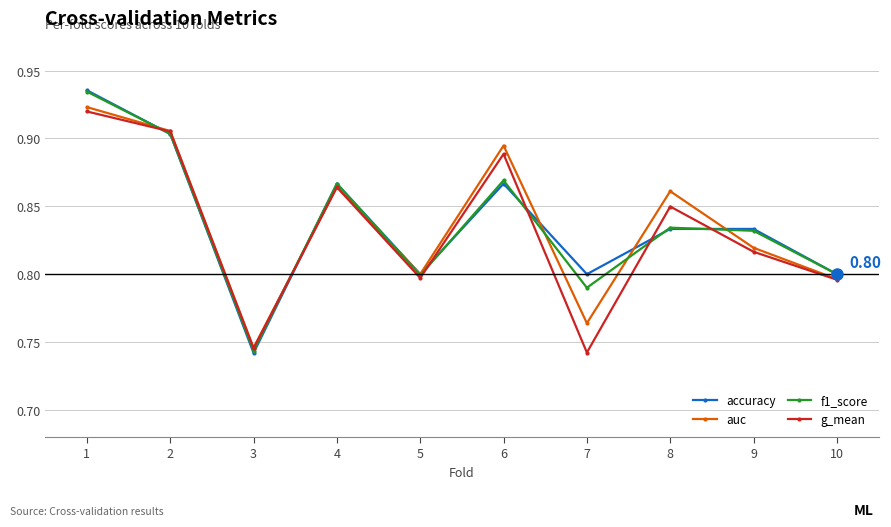

Between 1 and 4, which series saw the biggest shift?

accuracy